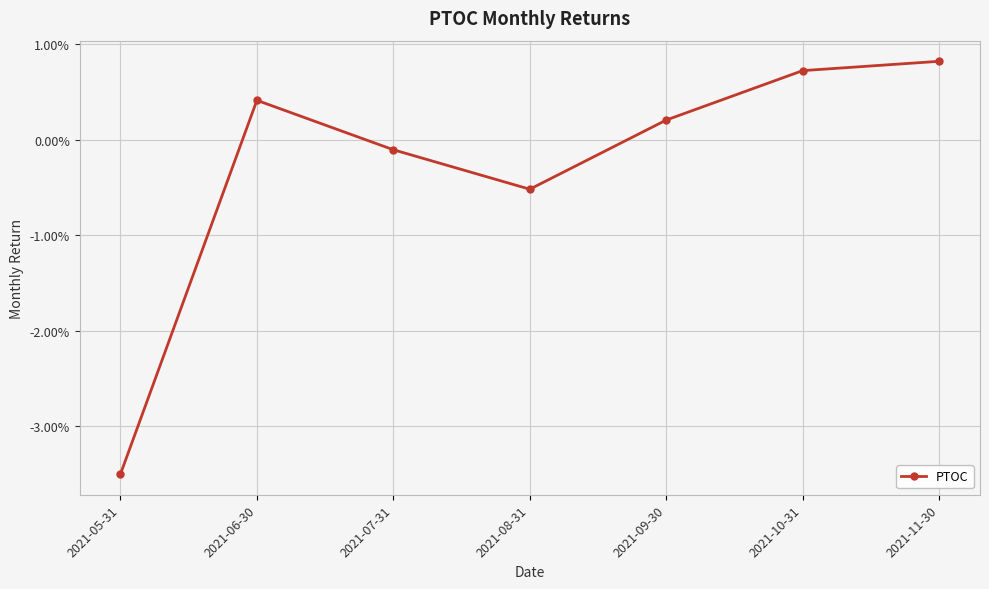

List the labels in order of value, smallest first.

2021-05-31, 2021-08-31, 2021-07-31, 2021-09-30, 2021-06-30, 2021-10-31, 2021-11-30